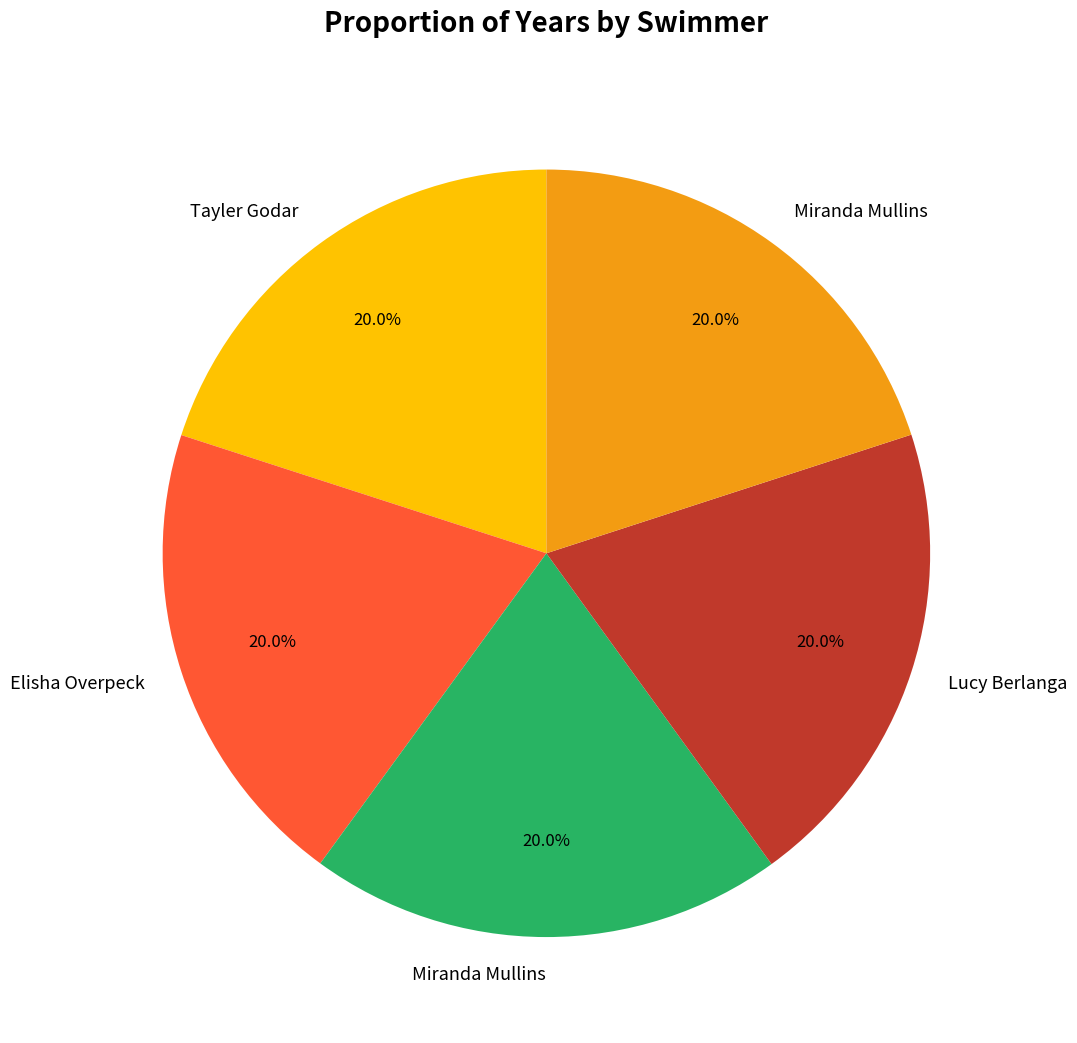

Is there any slice that represents more than half of the pie?

No